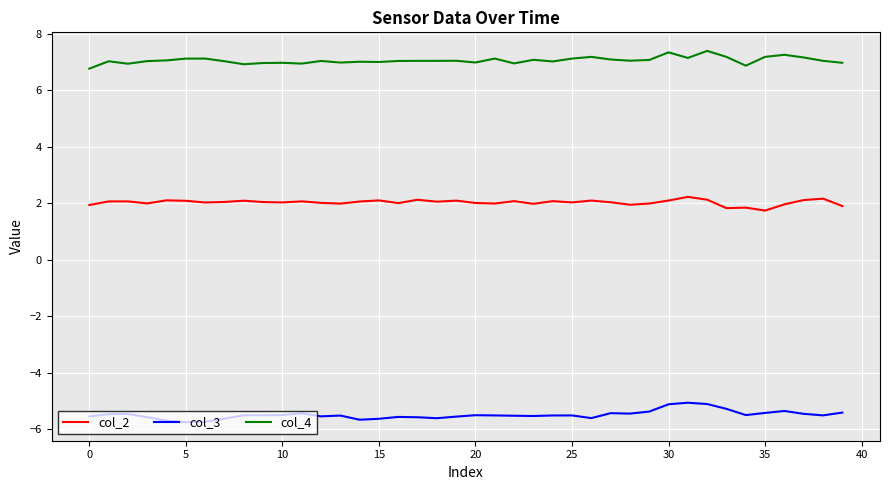

True or false: col_2 and col_4 cross at least once.

False